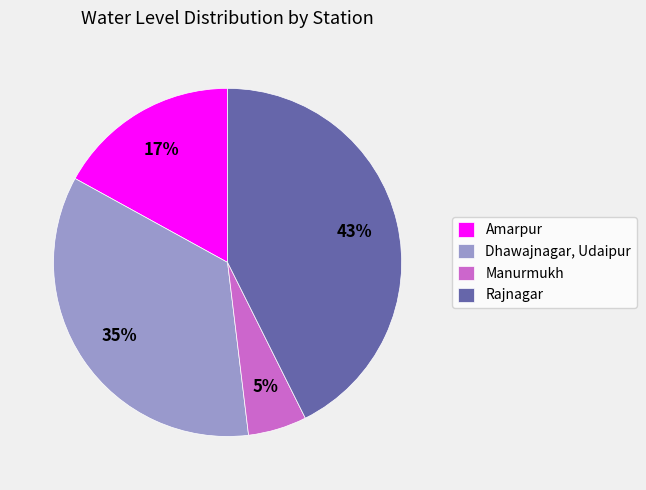

What percentage is the Rajnagar slice, to the nearest percent?

43%